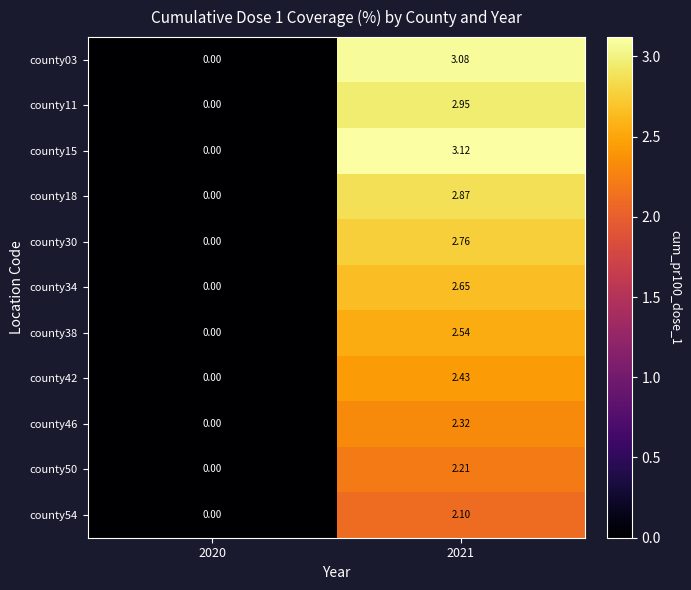

Rank the series by their maximum value, from highest to lowest.

county15, county03, county11, county18, county30, county34, county38, county42, county46, county50, county54